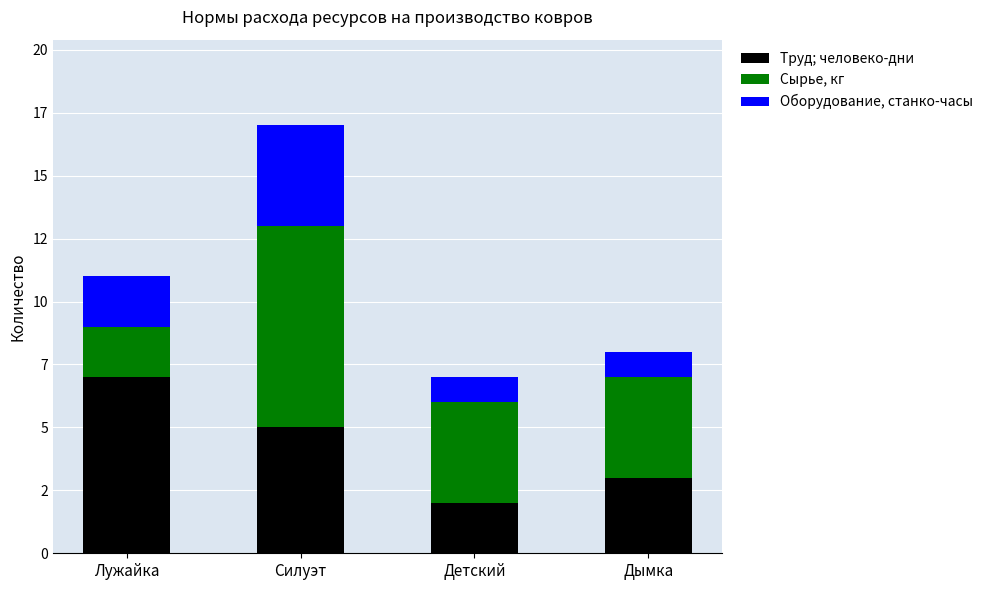

Does the chart contain any negative values?

No